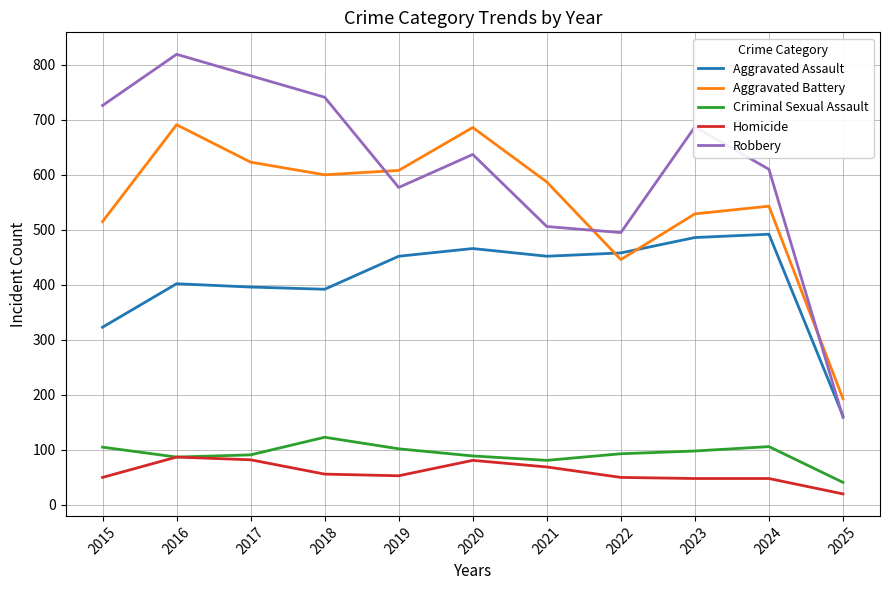

What is the minimum value for Aggravated Assault?

162